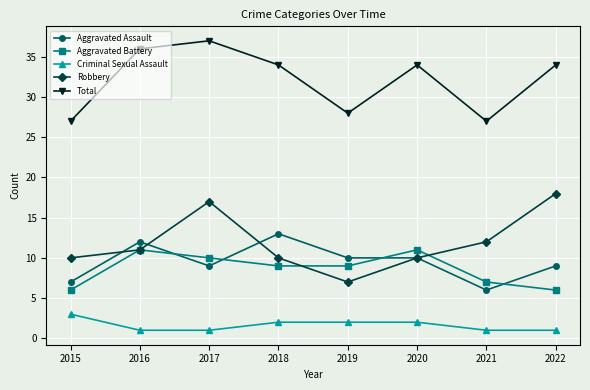

The value of Aggravated Battery at 2020 is 11. True or false?

True